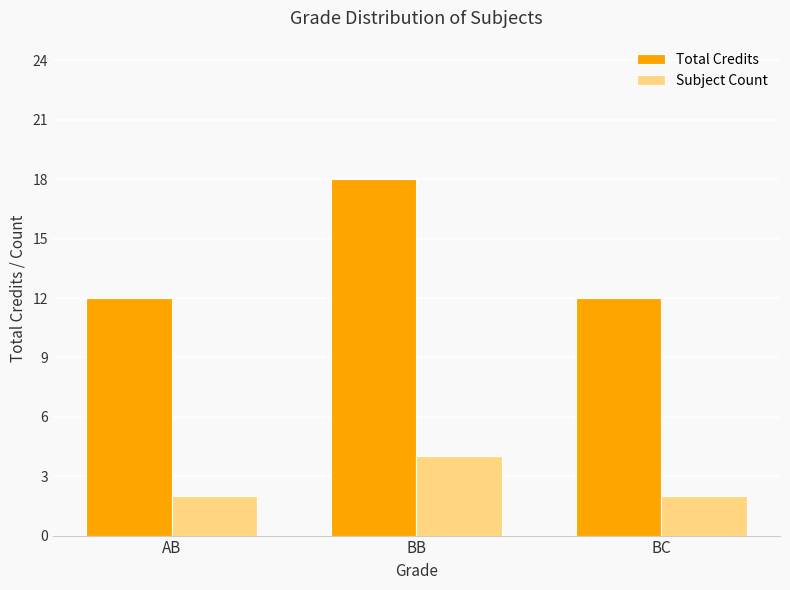

Which series changed the most between BB and BC?

Total Credits